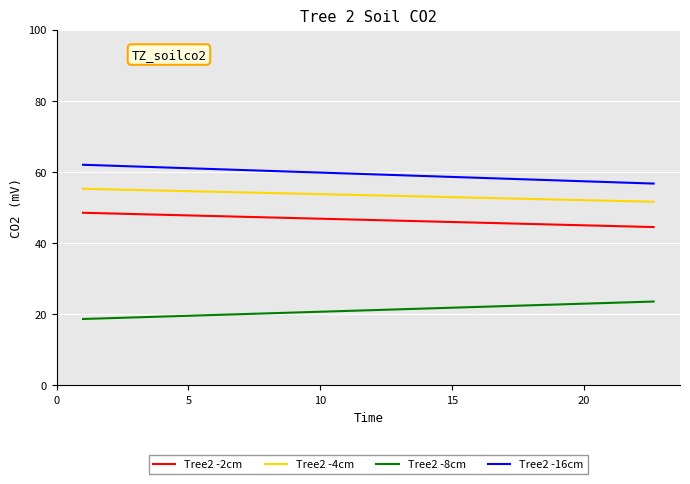

Is the value of Tree2 -2cm at 5 greater than the value of Tree2 -4cm at 5?

No